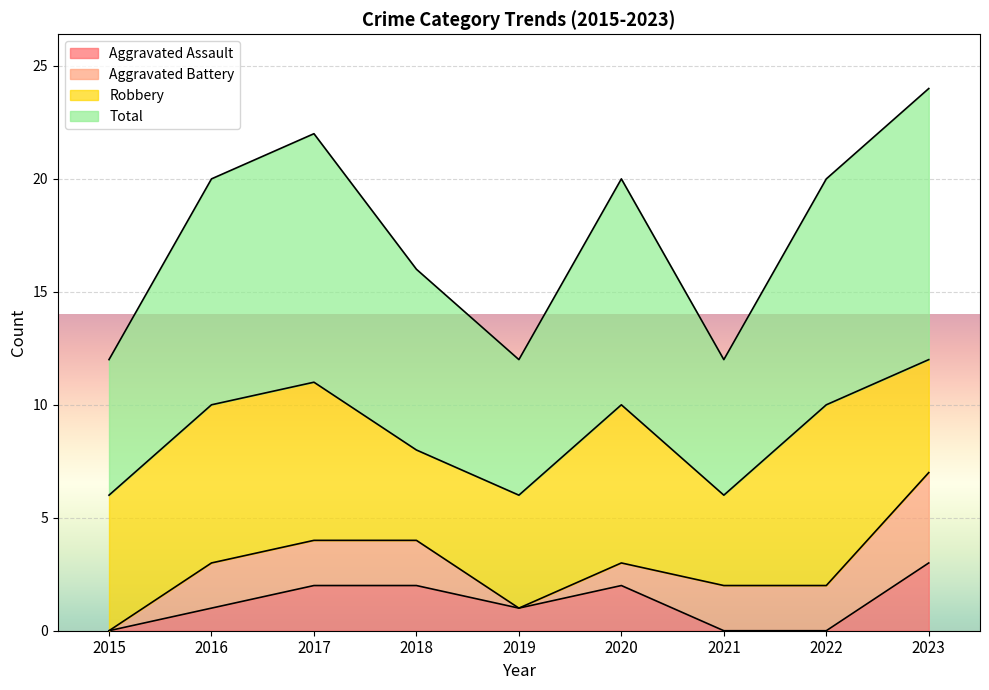

Where does the Total series first go above 10?

2017